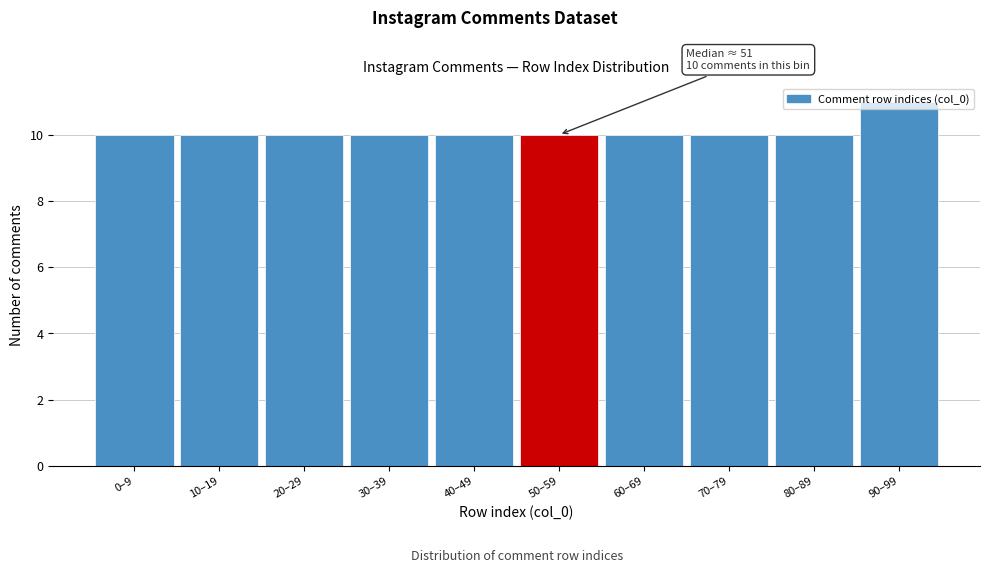

What is the ratio of the value at 10–19 to the value at 90–99?

0.9